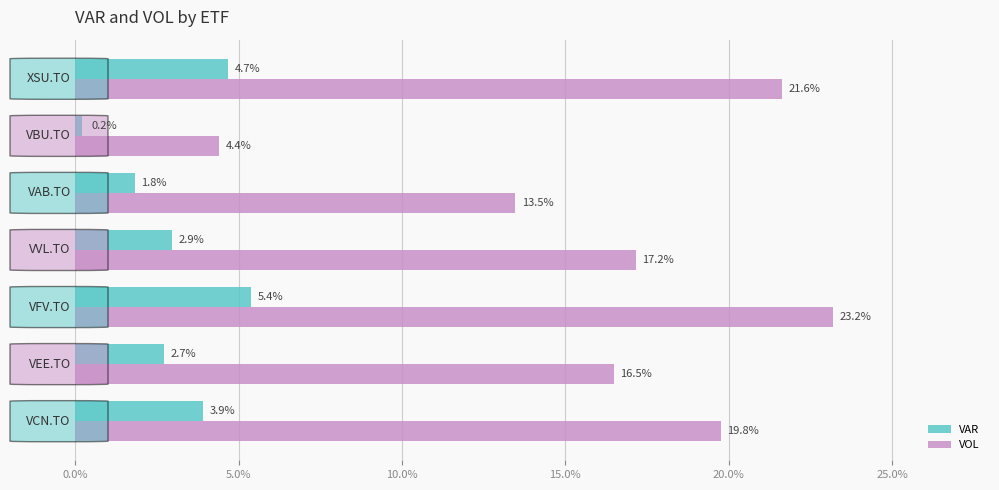

Which series has the largest range (max minus min)?

VOL